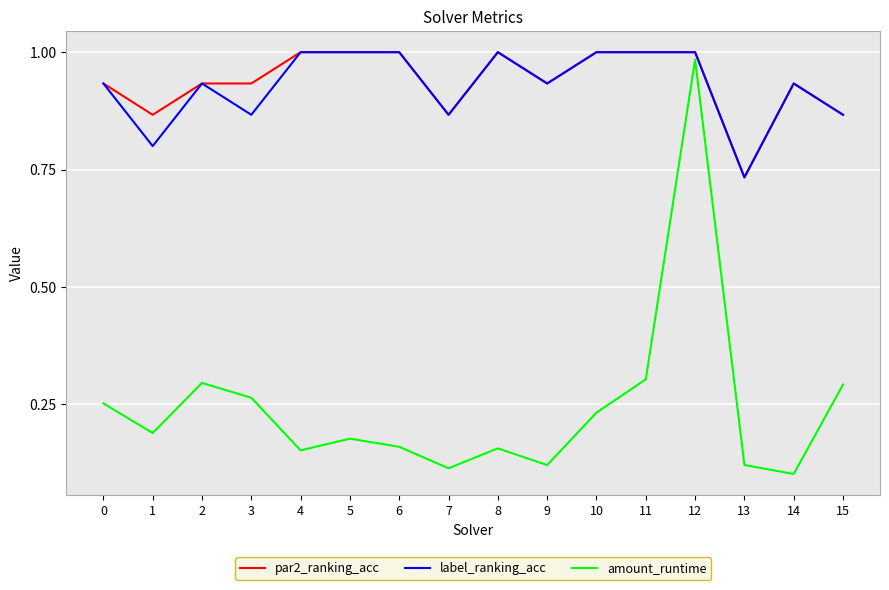

What is the total value across all series at 0?

2.1